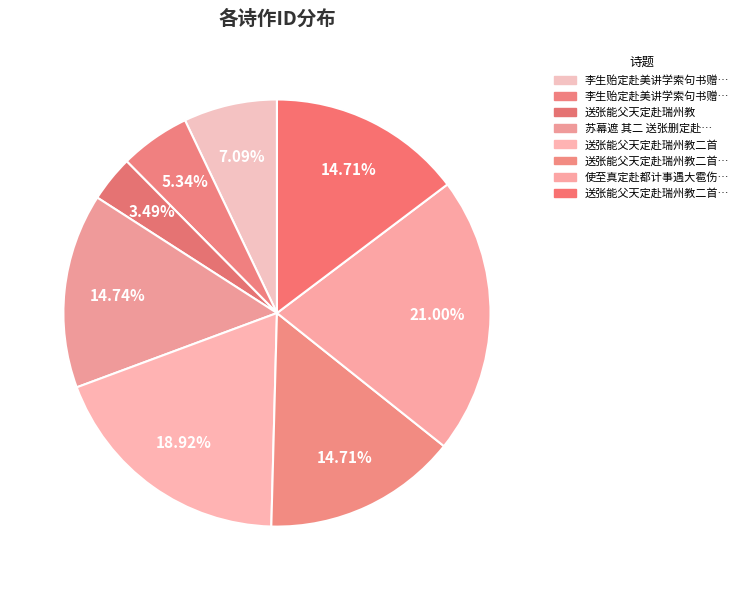

How many segments does this pie chart have?

8